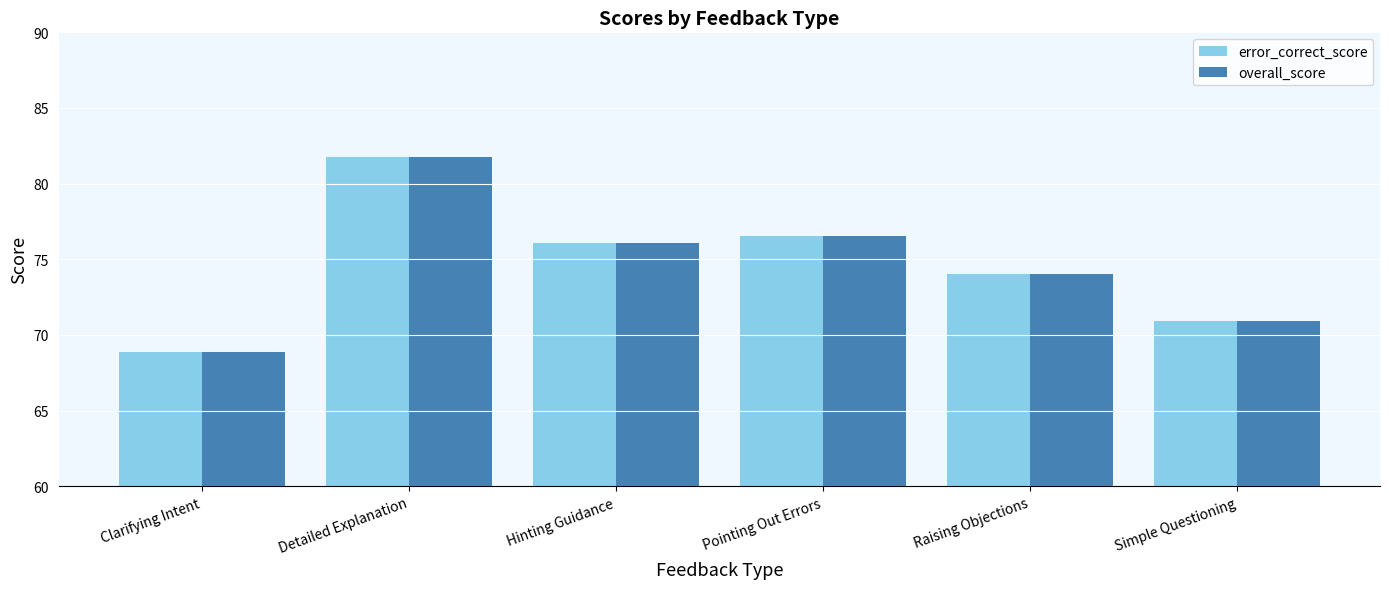

What is the approximate value of overall_score at Raising Objections?

74.0